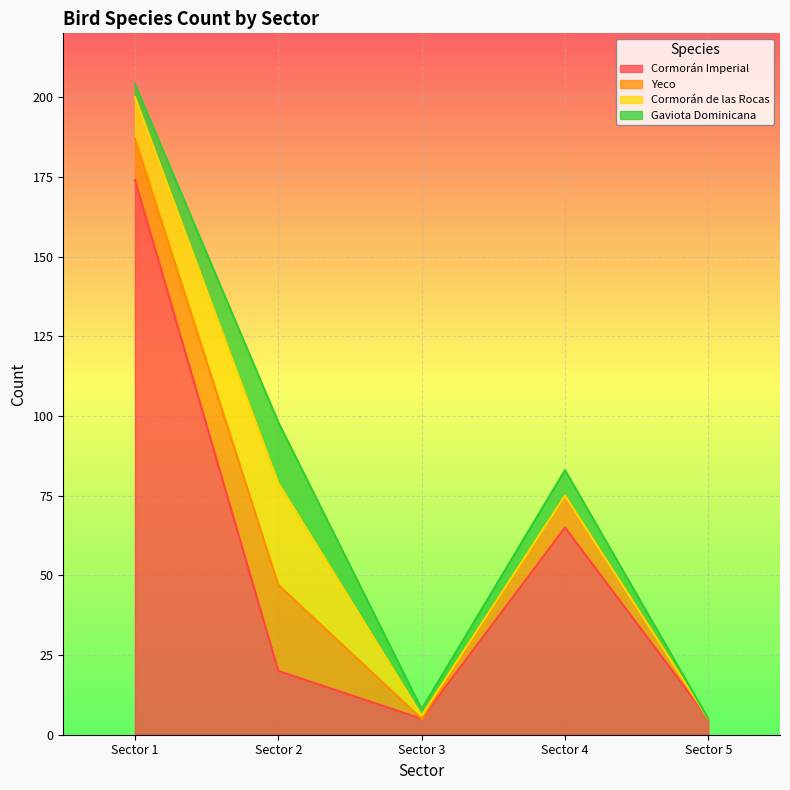

Rank the series at Sector 2 from highest to lowest value.

Cormorán de las Rocas, Yeco, Cormorán Imperial, Gaviota Dominicana